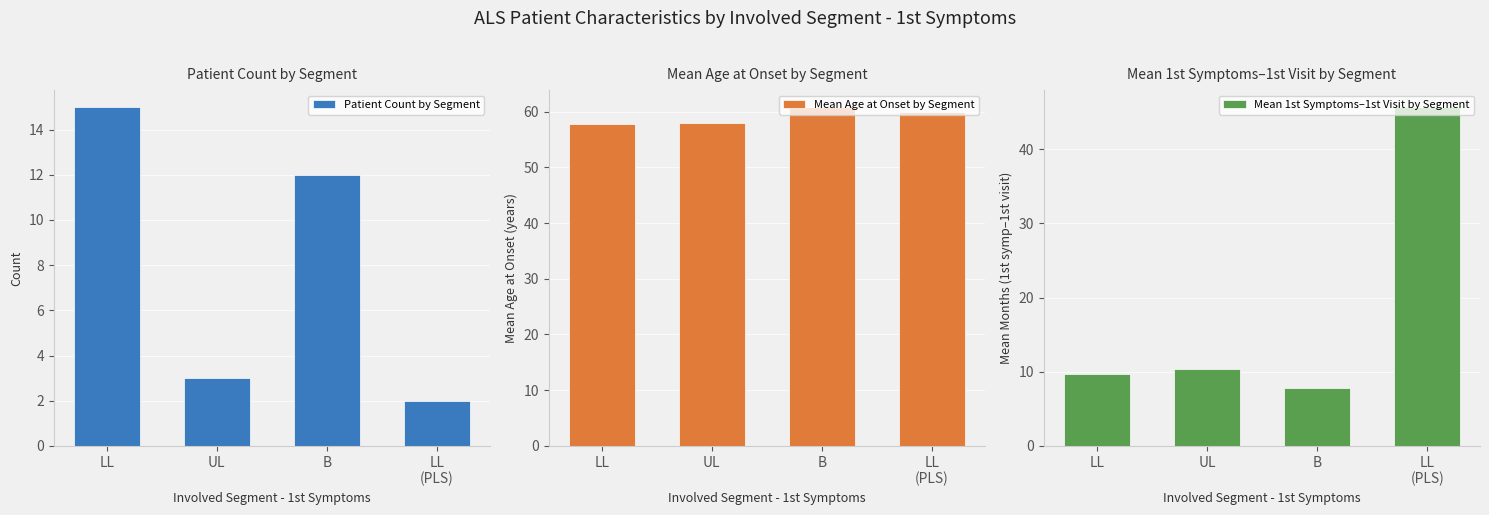

Between UL and B, which series saw the biggest shift?

Patient Count by Segment